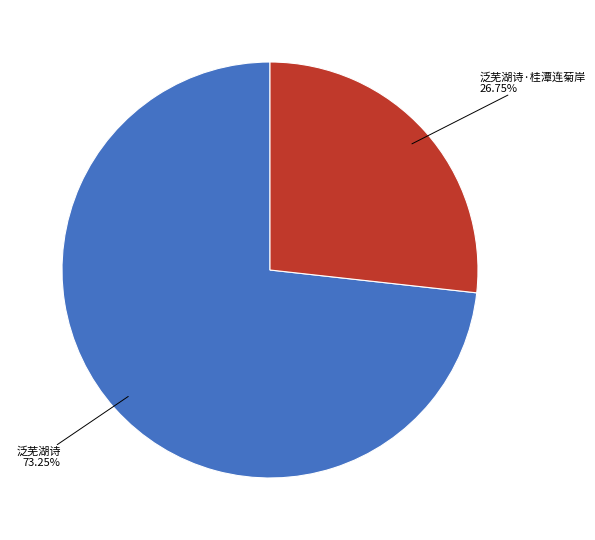

Is there any slice that represents more than half of the pie?

Yes